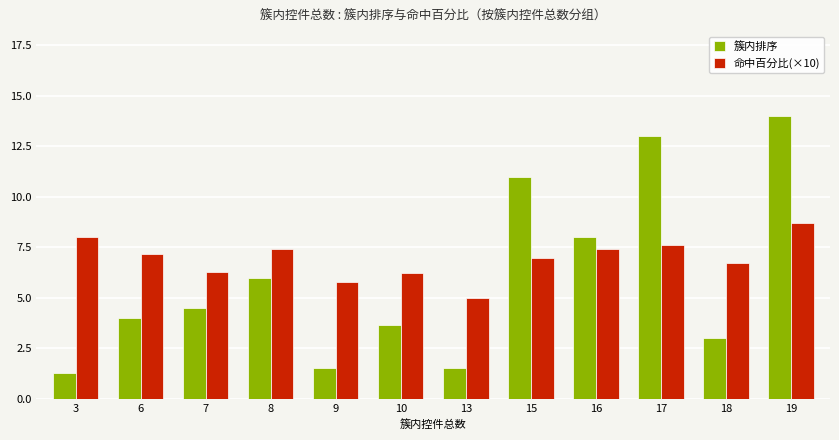

What is the difference between the second highest and second lowest values in the 命中百分比(×10) series?

2.2